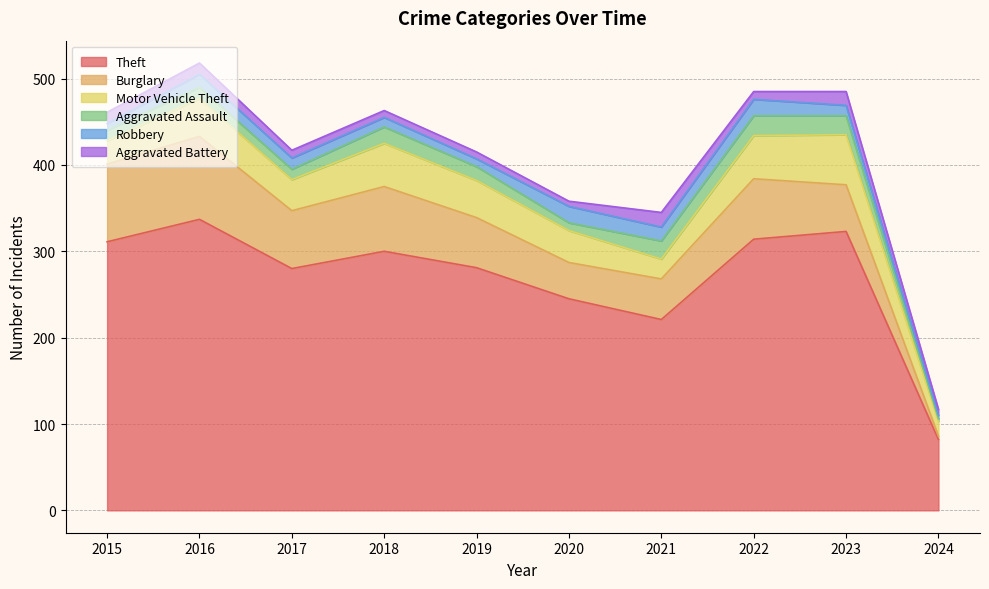

Where is the first local minimum for Motor Vehicle Theft?

2017